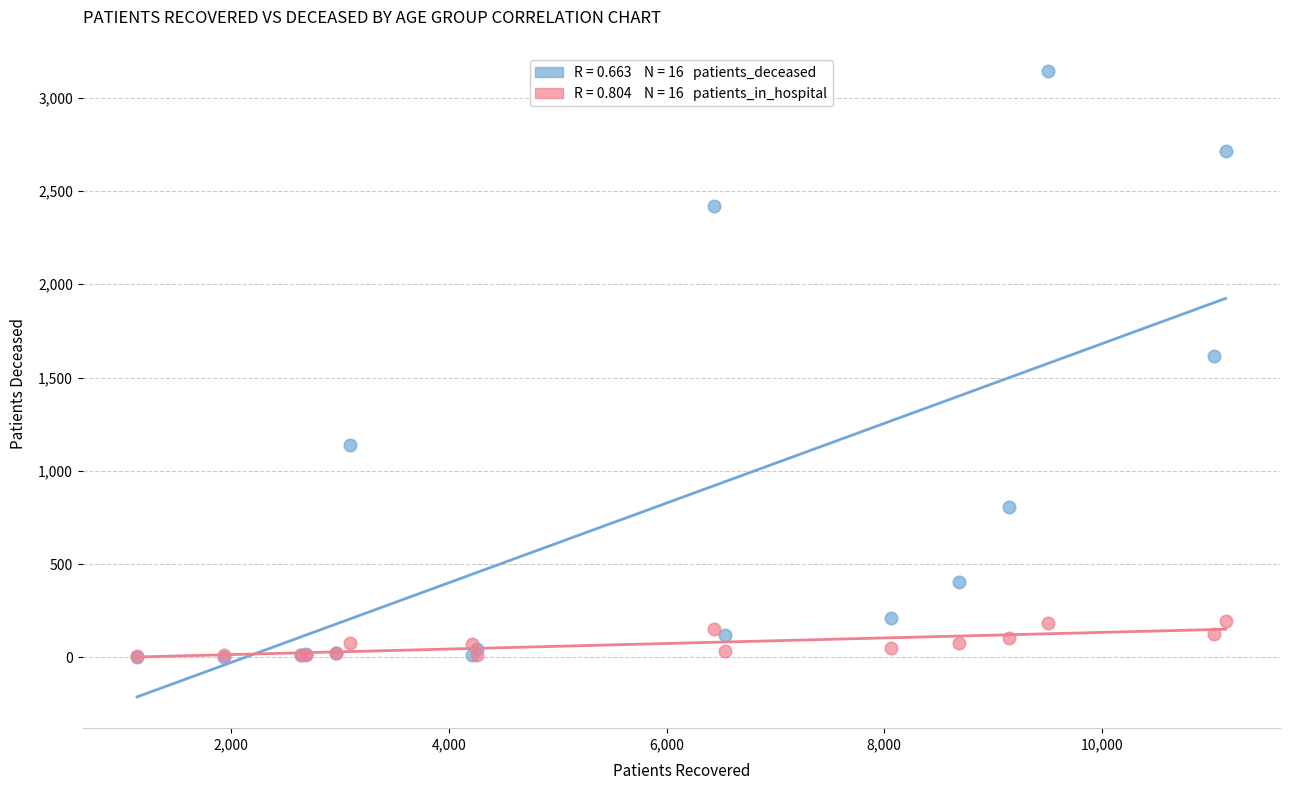

Across all series, what Y value is closest to 1573?

1617